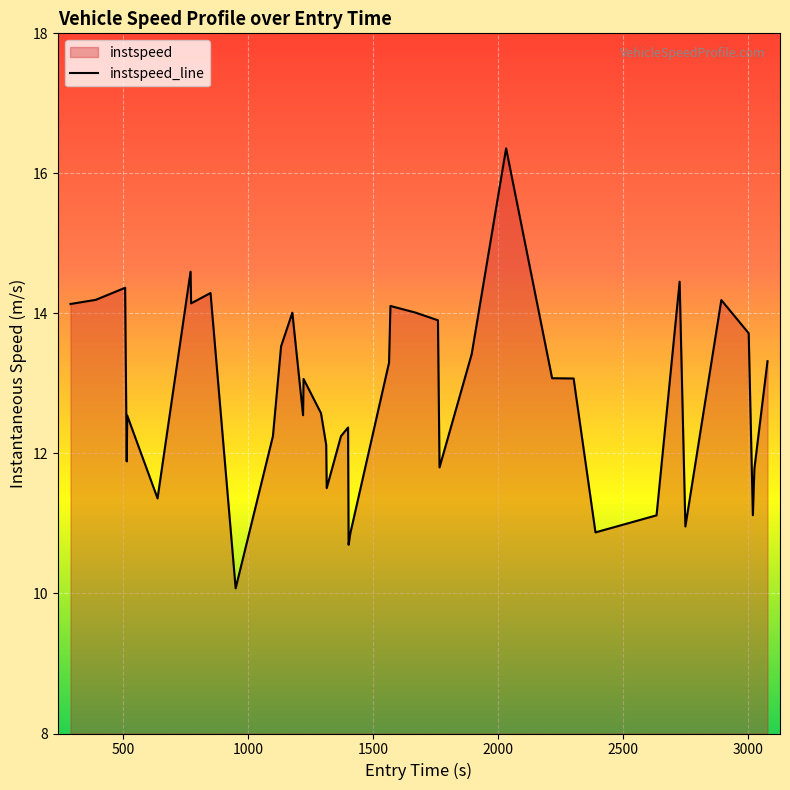

What is the smallest value displayed?

10.1